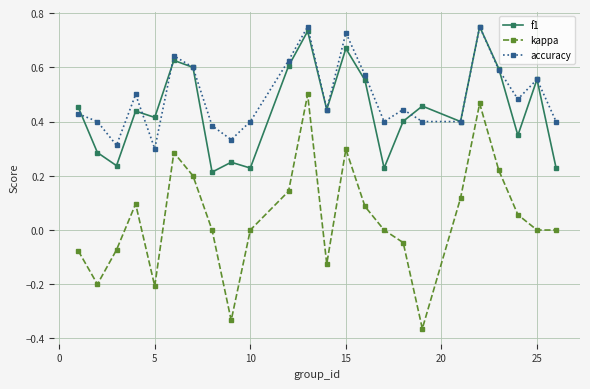

Count the number of categories in the chart.

24